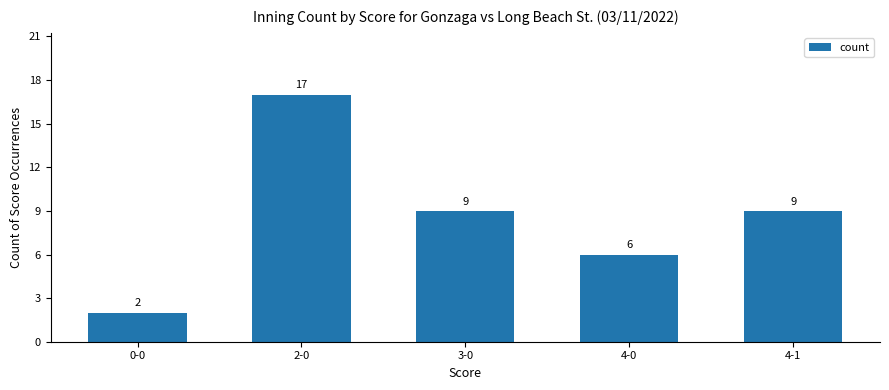

Count the number of categories in the chart.

5